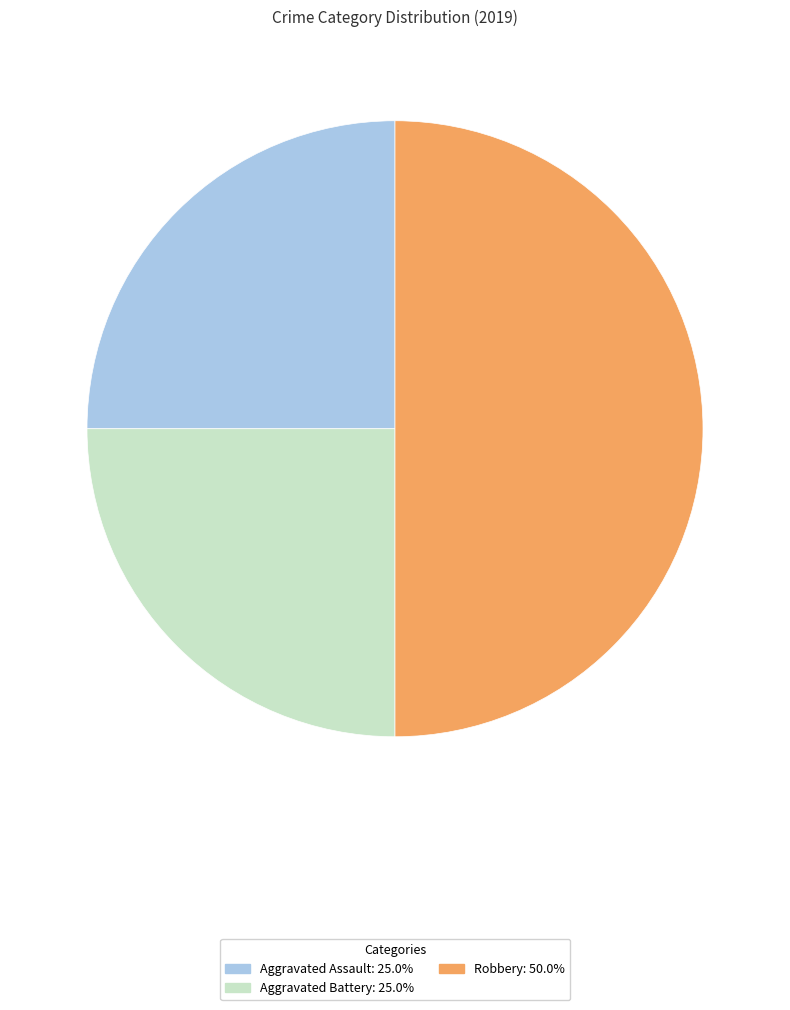

What is the ratio of the value at Robbery to the value at Aggravated Battery?

2.0